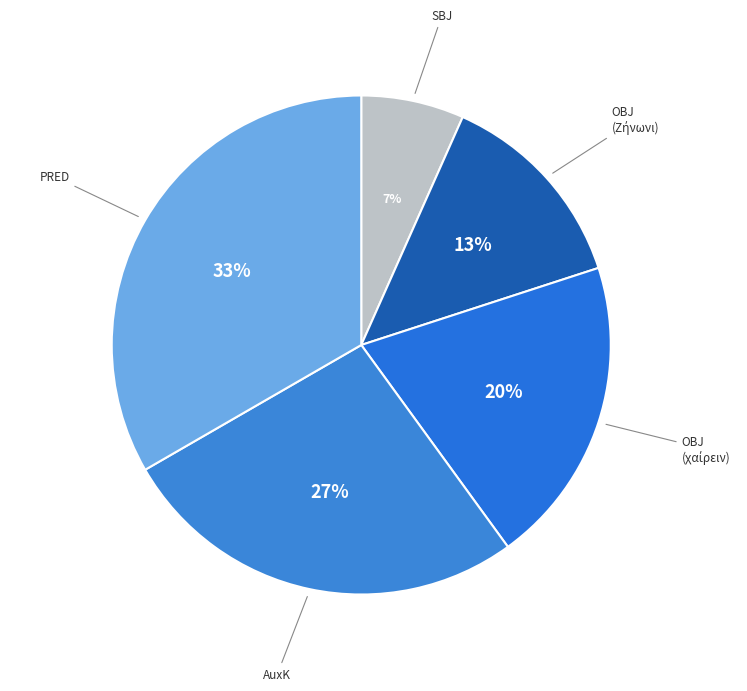

Rank the categories by value from lowest to highest.

SBJ, OBJ (Ζήνωνι), OBJ (χαίρειν), AuxK, PRED